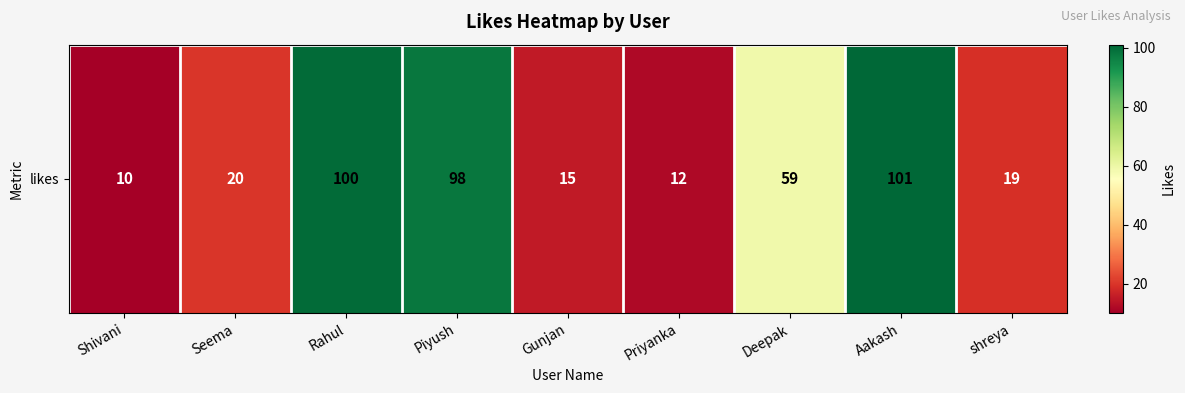

At which label is the value closest to 55?

Deepak